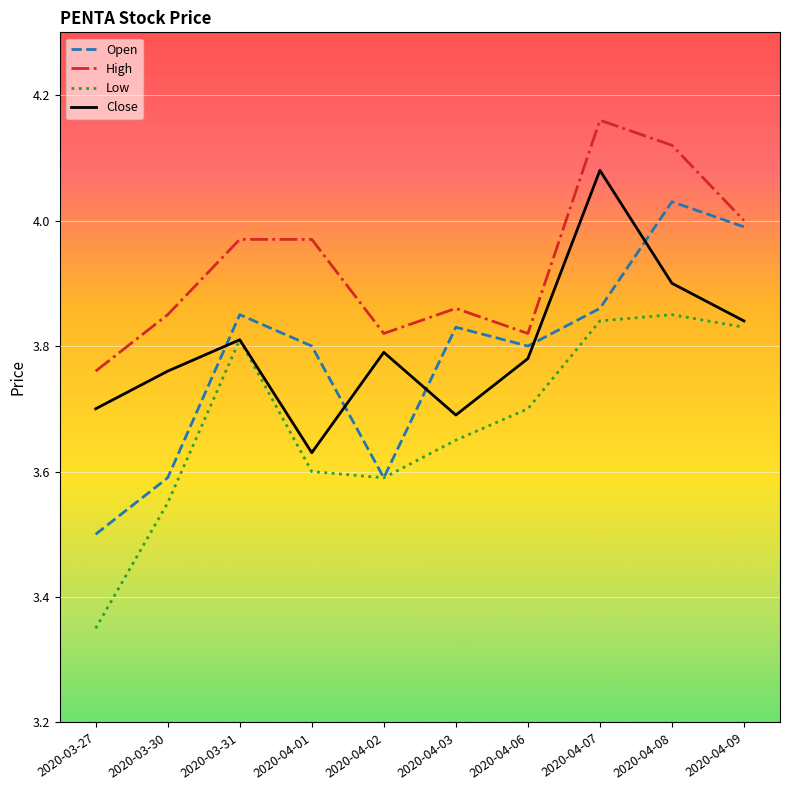

True or false: Open has a value of 2.4 at 2020-04-07.

False